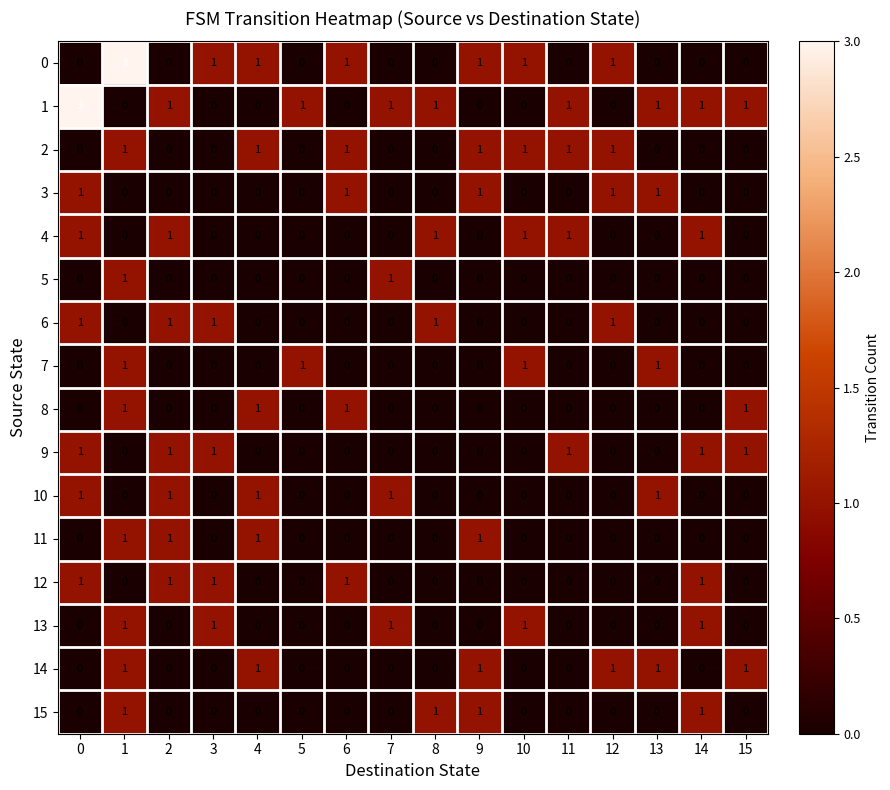

At how many categories does at least one series exceed 2?

2